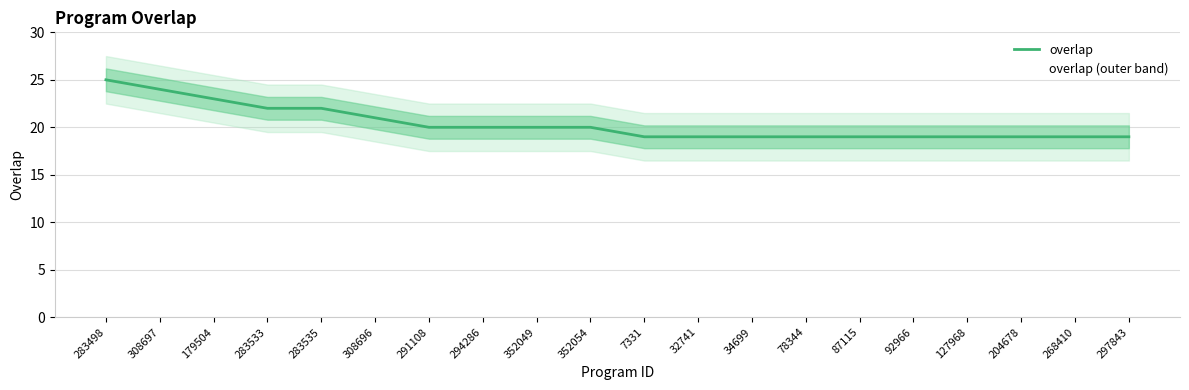

Approximately how many times larger is the value at 204678 compared to 352049?

0.9